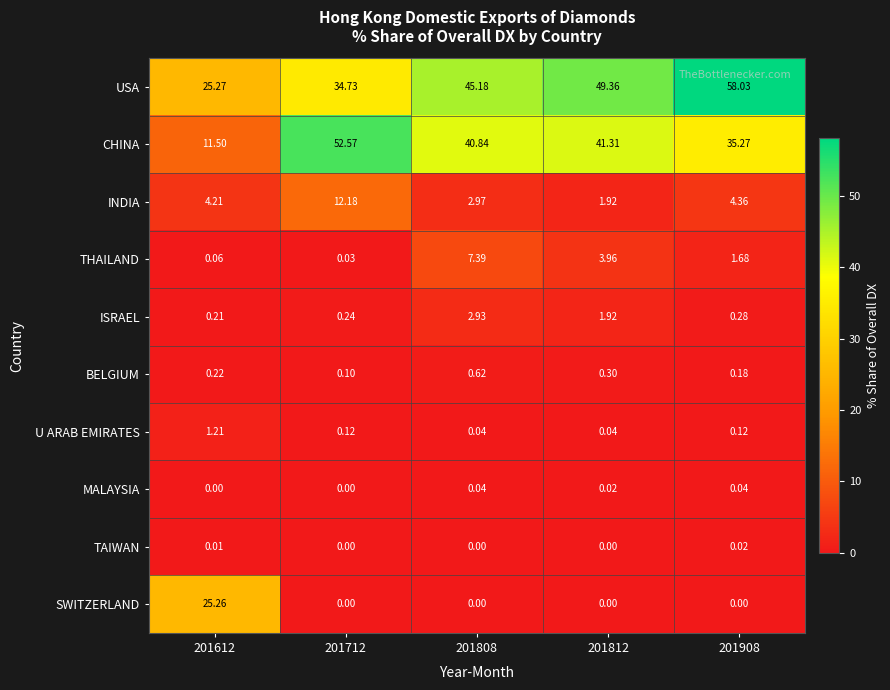

Which series has the largest range (max minus min)?

CHINA